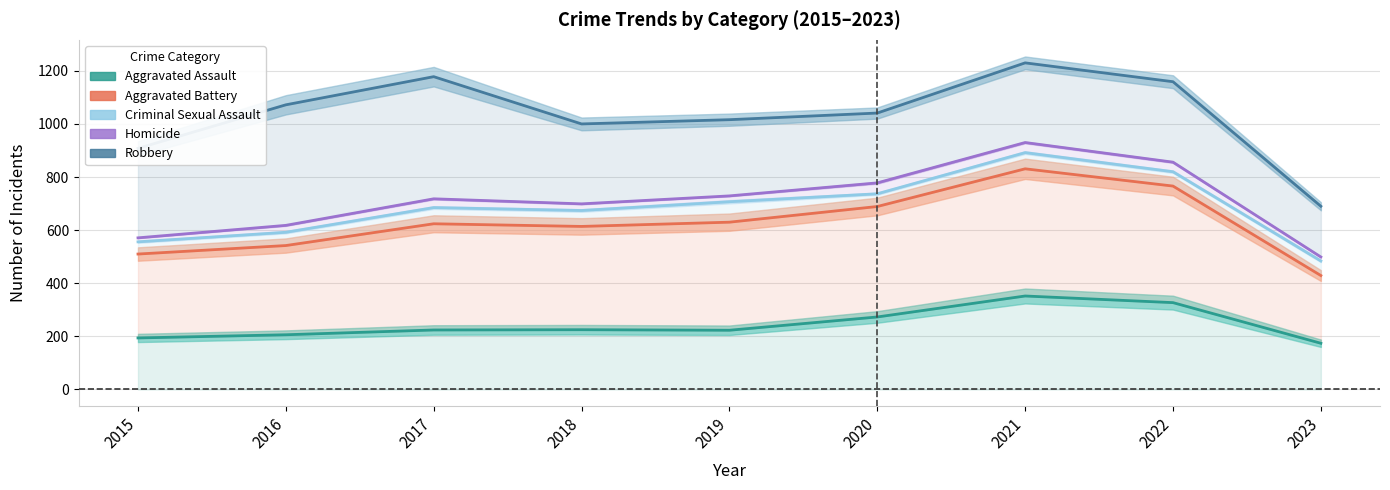

True or false: Criminal Sexual Assault and Homicide intersect in this chart.

False